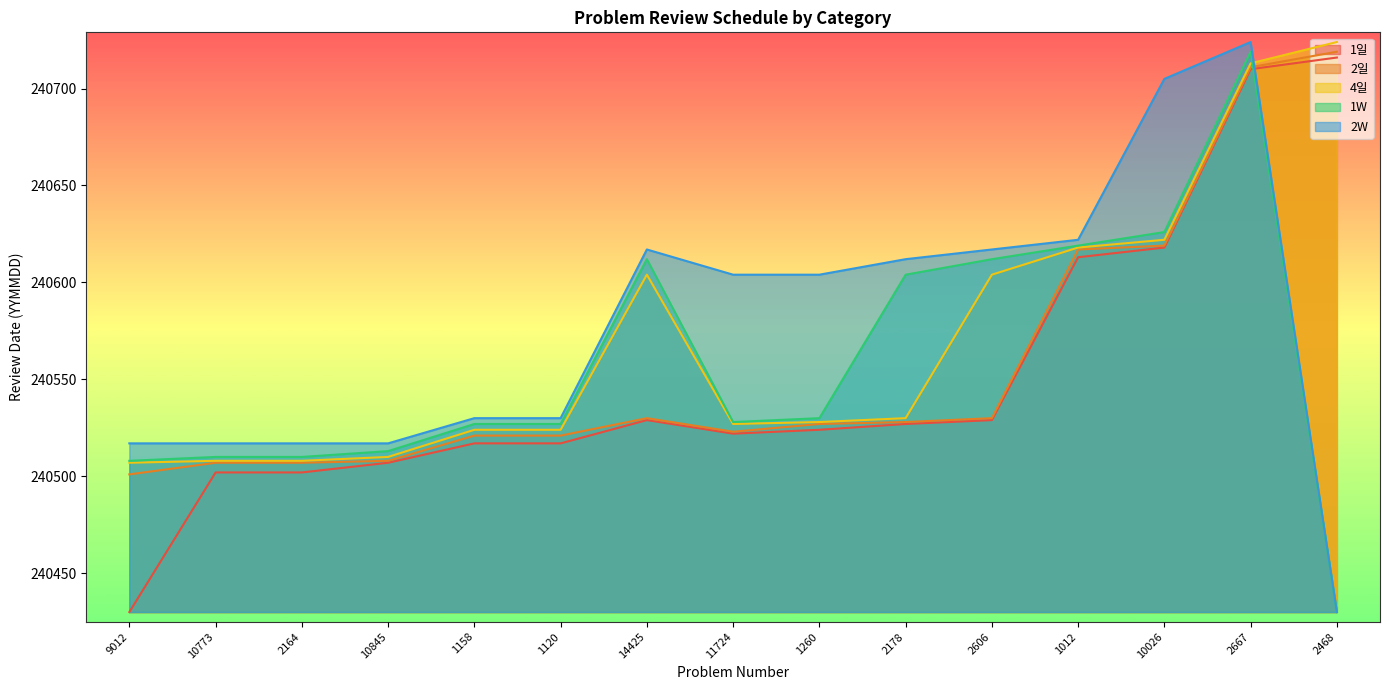

True or false: 1일 and 2W intersect in this chart.

True